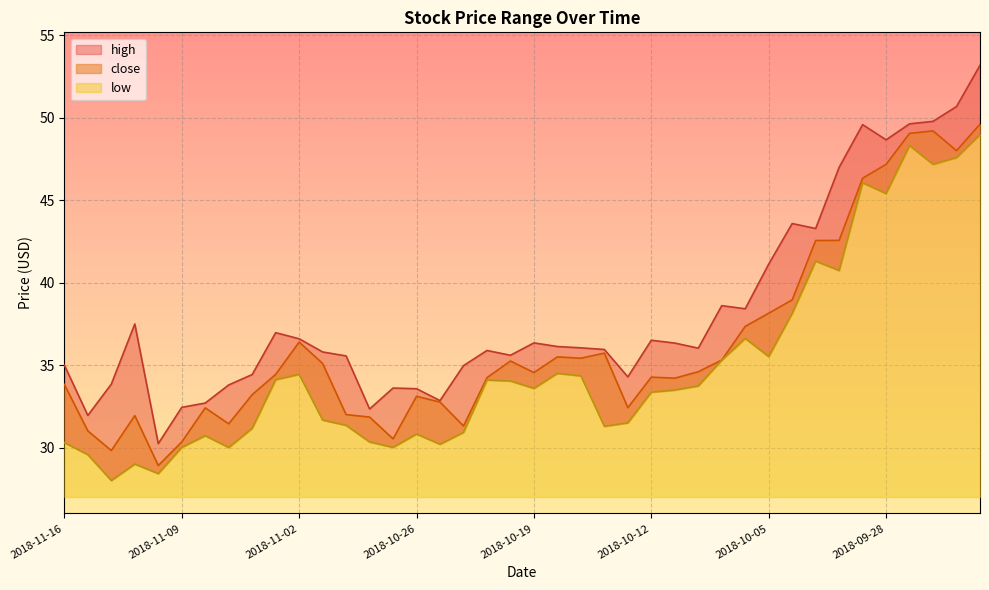

What is the maximum value shown in the chart?

53.2